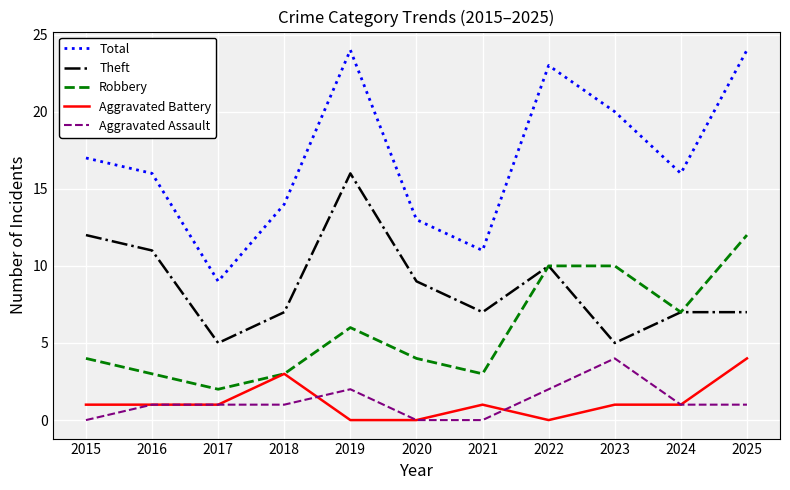

True or false: Theft and Aggravated Battery cross at least once.

False